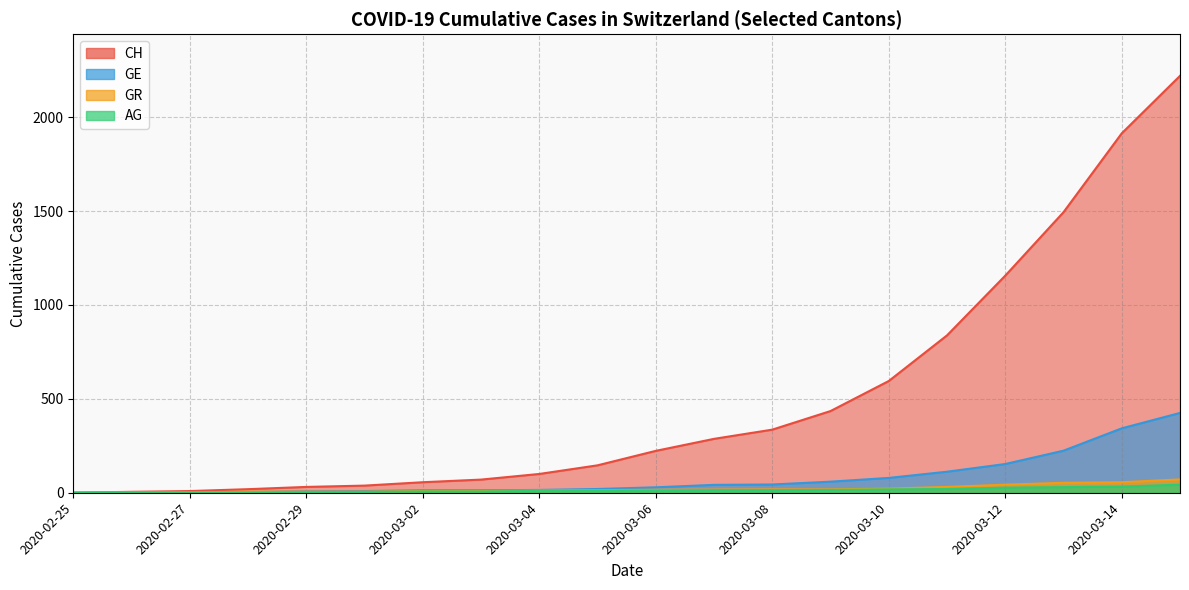

Reading right to left, what are all the values shown in this chart?

CH: 2220	1914	1494	1156	838	595	435	336	287	223	146	100	70	56	38	31	19	9	5	0
GE: 425	343	224	153	112	79	59	44	42	29	20	15	13	13	9	8	4	1	1	0
AG: 43	33	30	27	20	18	15	14	14	12	11	10	7	7	4	3	1	1	1	0
GR: 71	56	53	43	31	22	18	18	17	16	14	12	9	9	6	6	6	2	2	0